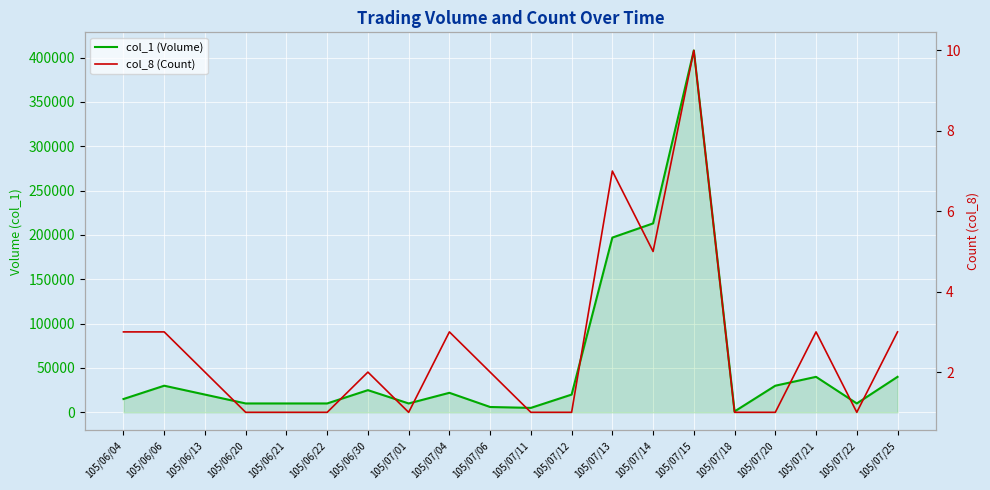

What is the highest value of the col_1 (Volume) series?

408000